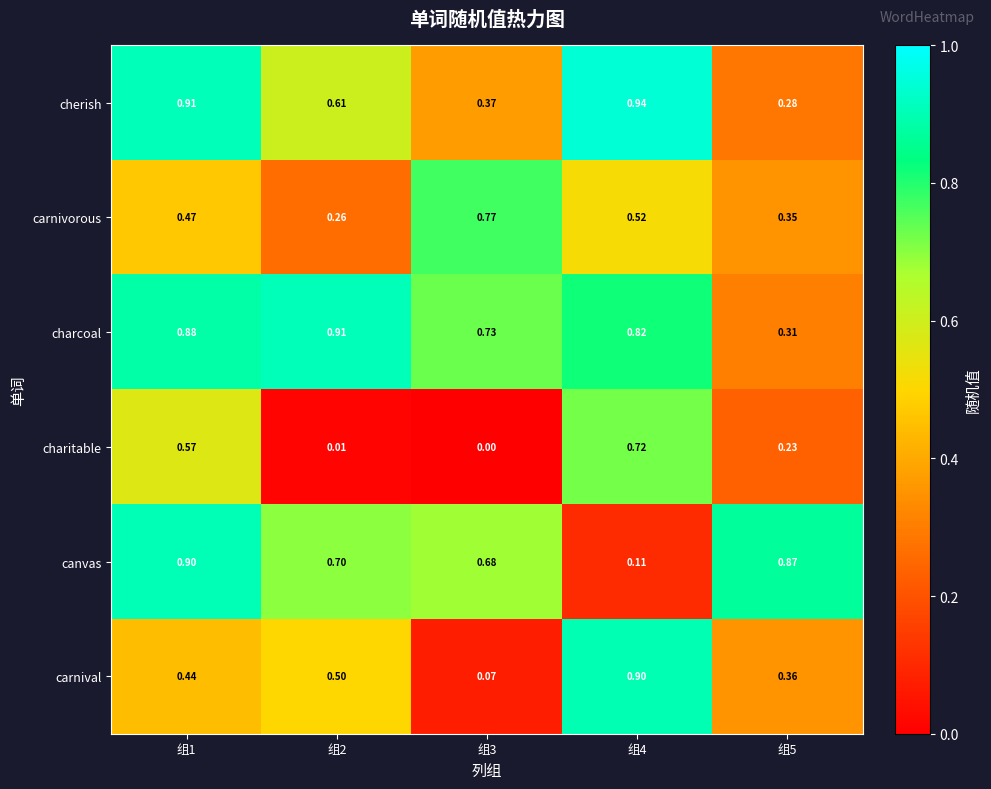

Rank the series at 组3 from highest to lowest value.

carnivorous, charcoal, canvas, cherish, carnival, charitable